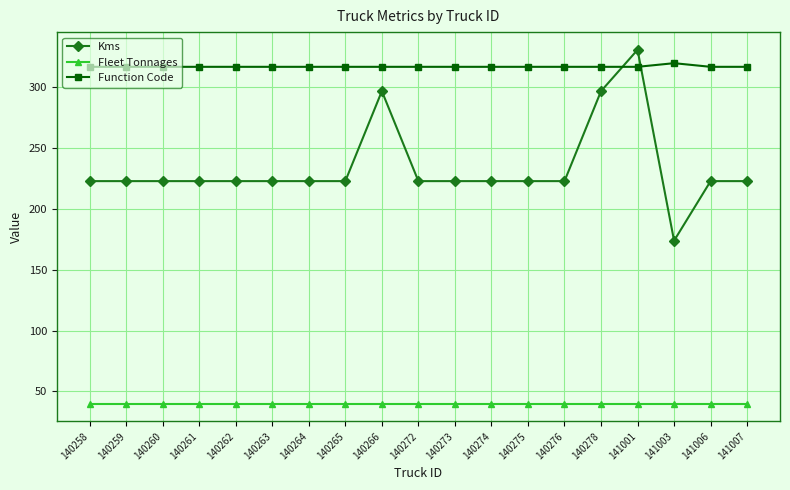

What is the difference between the maximum and minimum values in the Kms series?

157